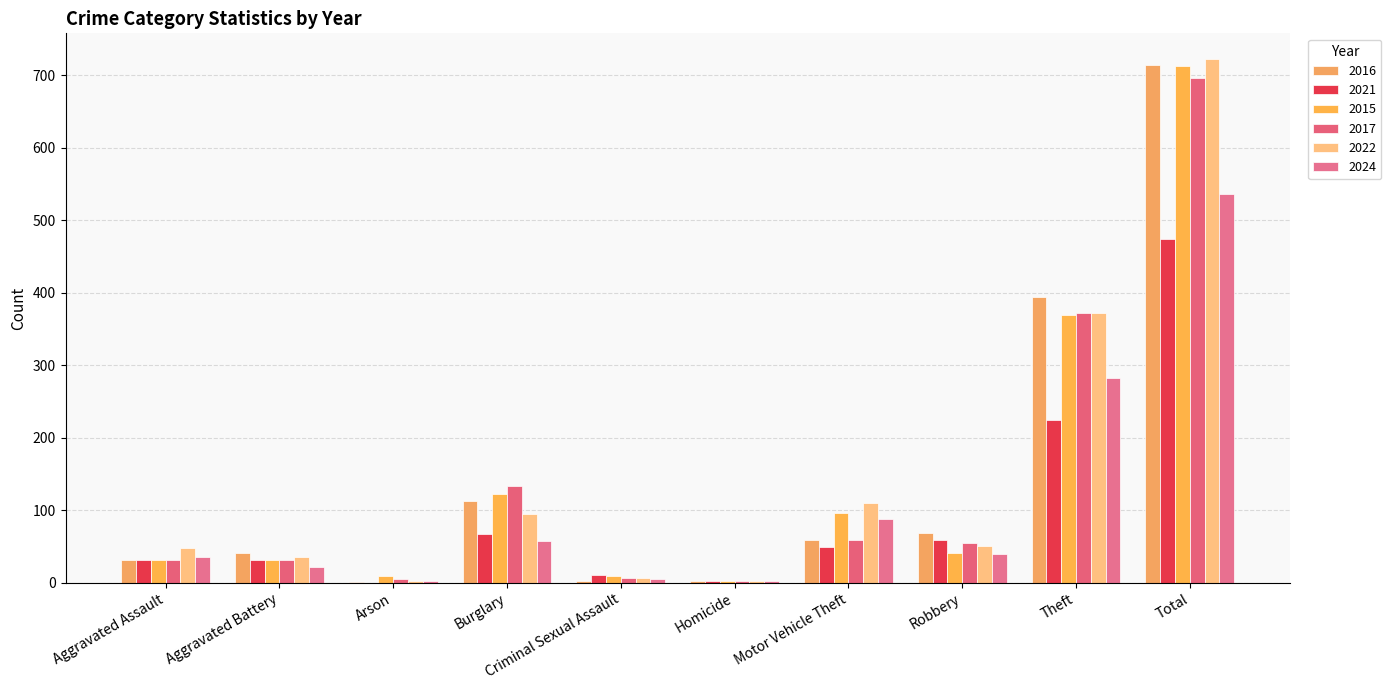

Does the chart contain stacked bars?

No